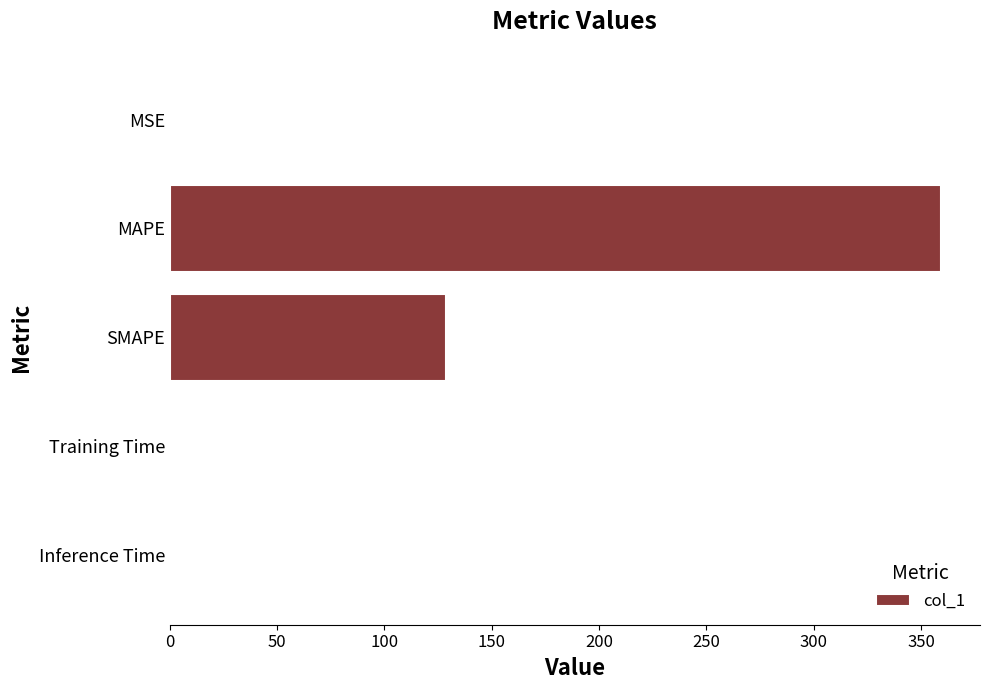

What is the greatest value displayed?

359.5